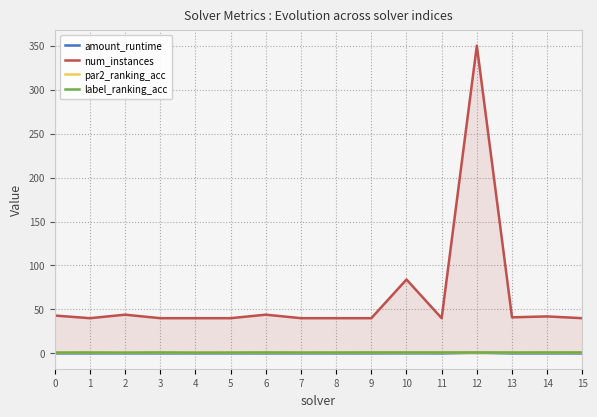

At which category does amount_runtime reach its first local valley?

1